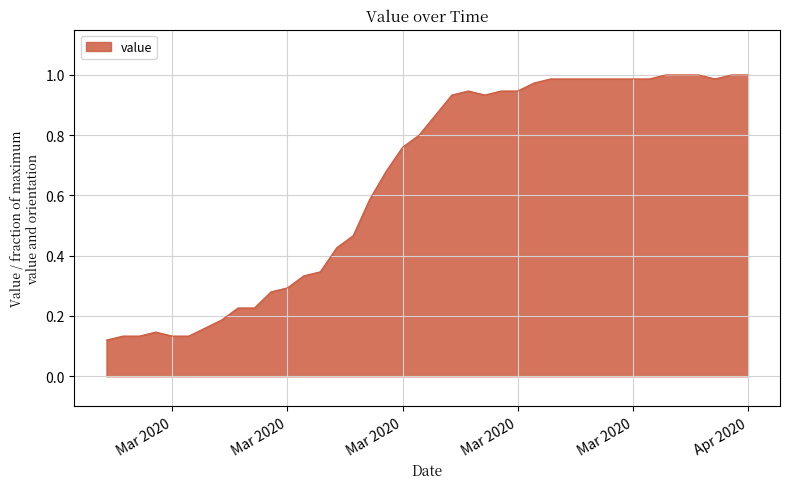

How many lines are shown in the chart?

1